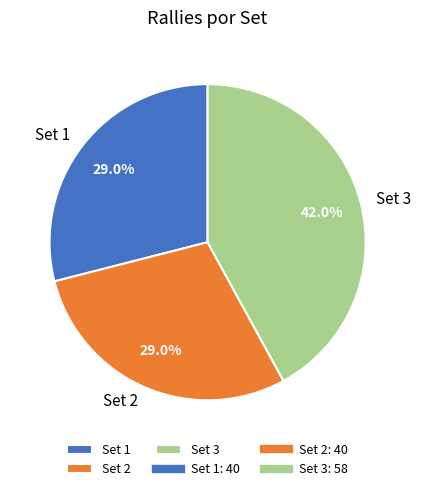

What percentage is the Set 3 slice, to the nearest percent?

42%